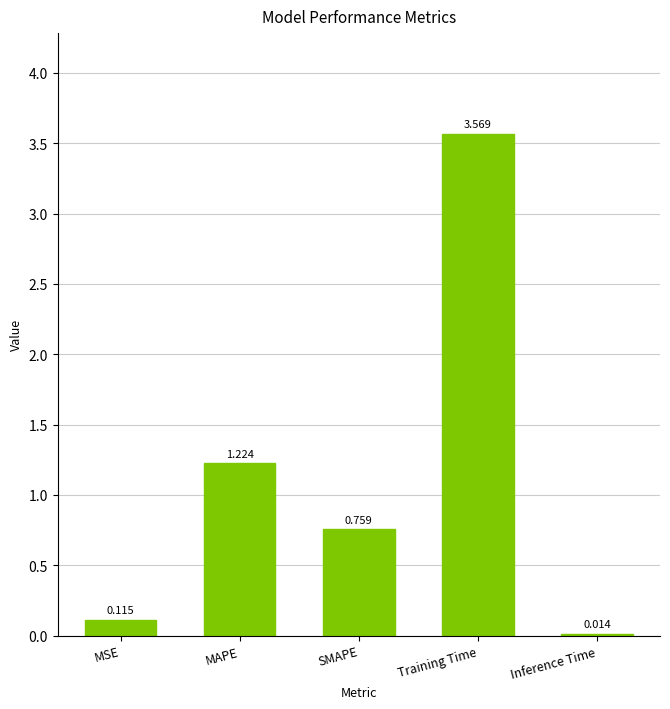

Between SMAPE and MAPE, which is larger?

MAPE